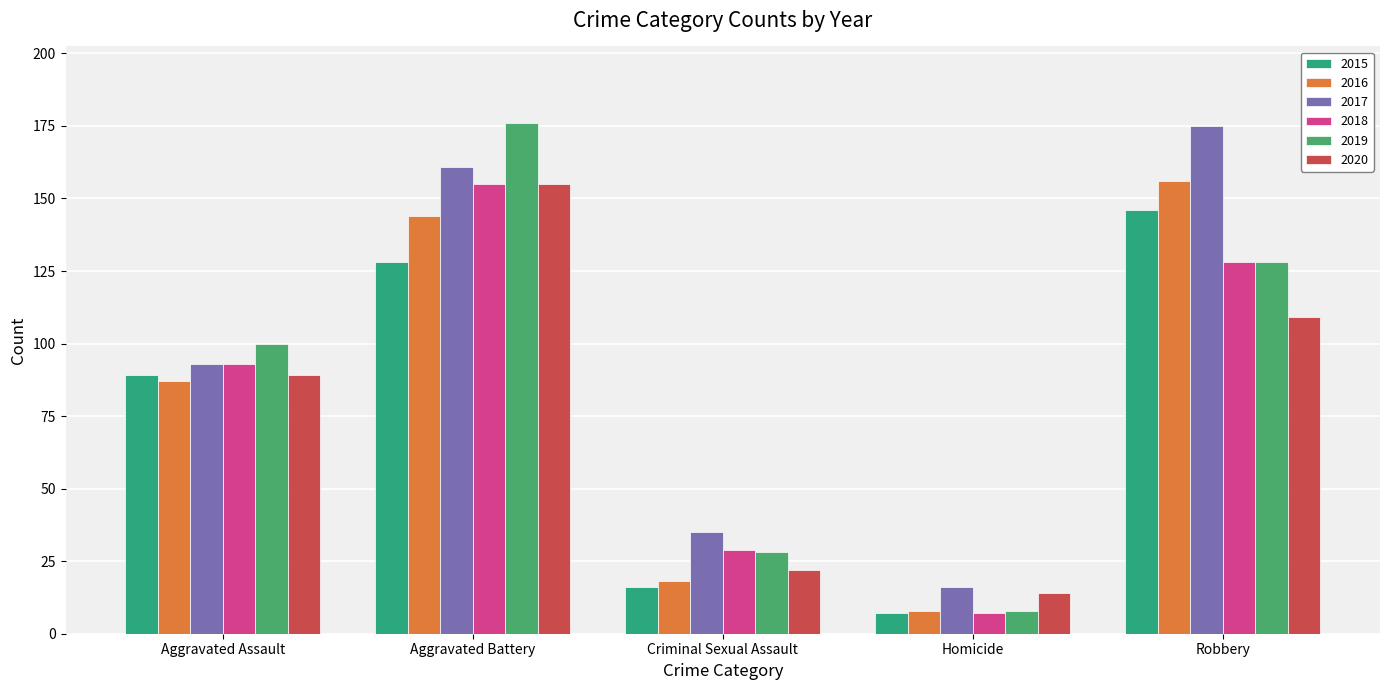

How many groups of bars are there?

5